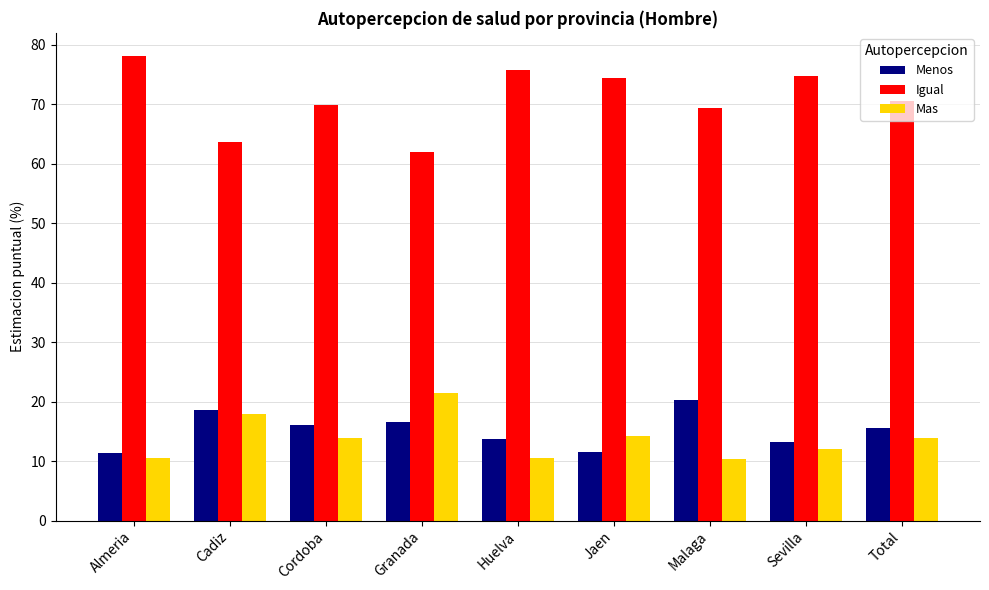

What is the sum of all Mas values?

125.0